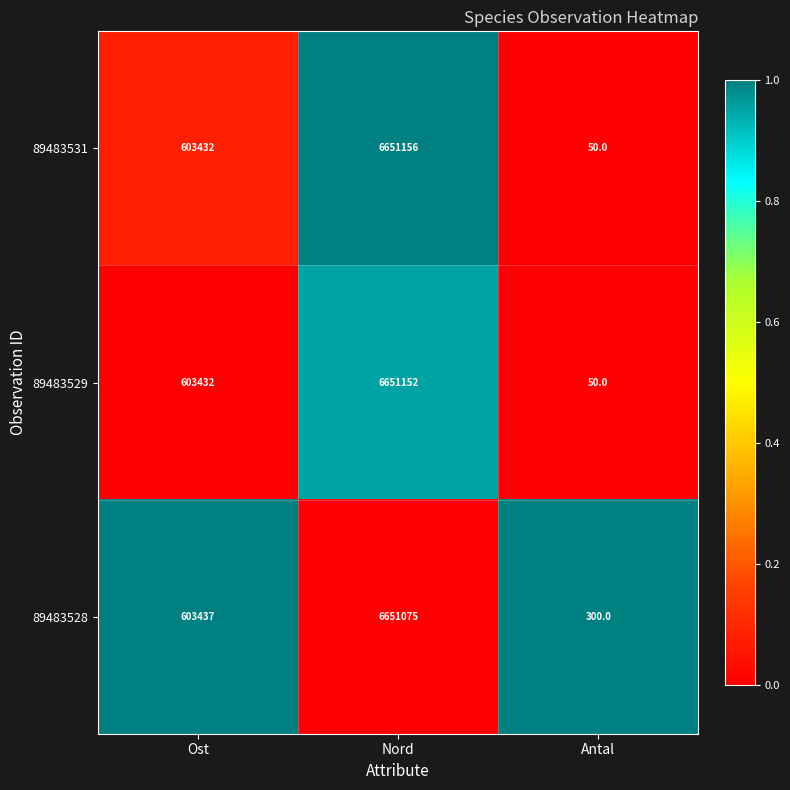

Which label corresponds to the largest value in the chart?

Nord